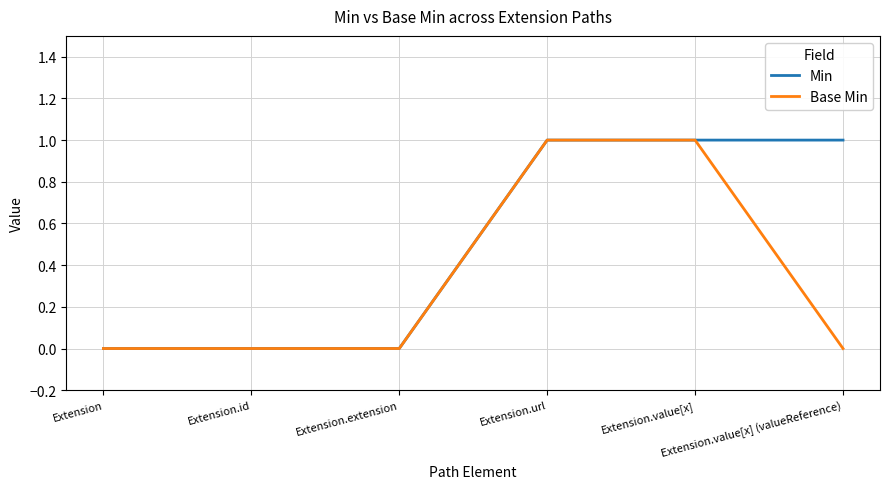

What is the difference between the second highest and minimum values in the Min series?

1